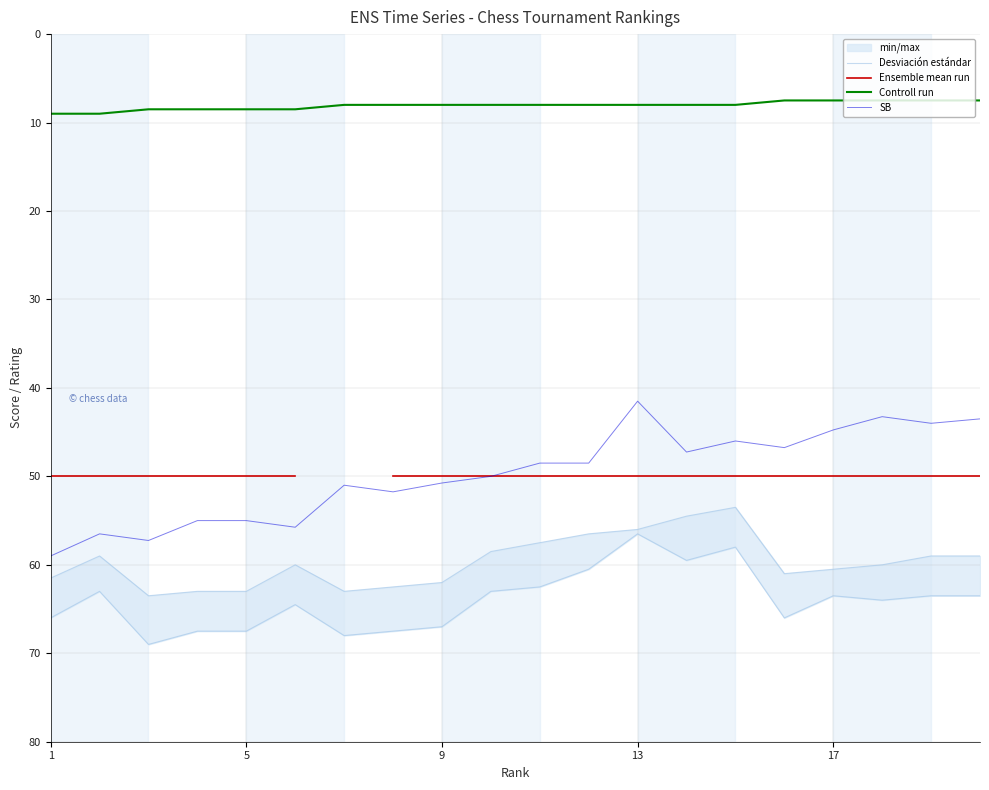

True or false: Controll run and SB intersect in this chart.

False